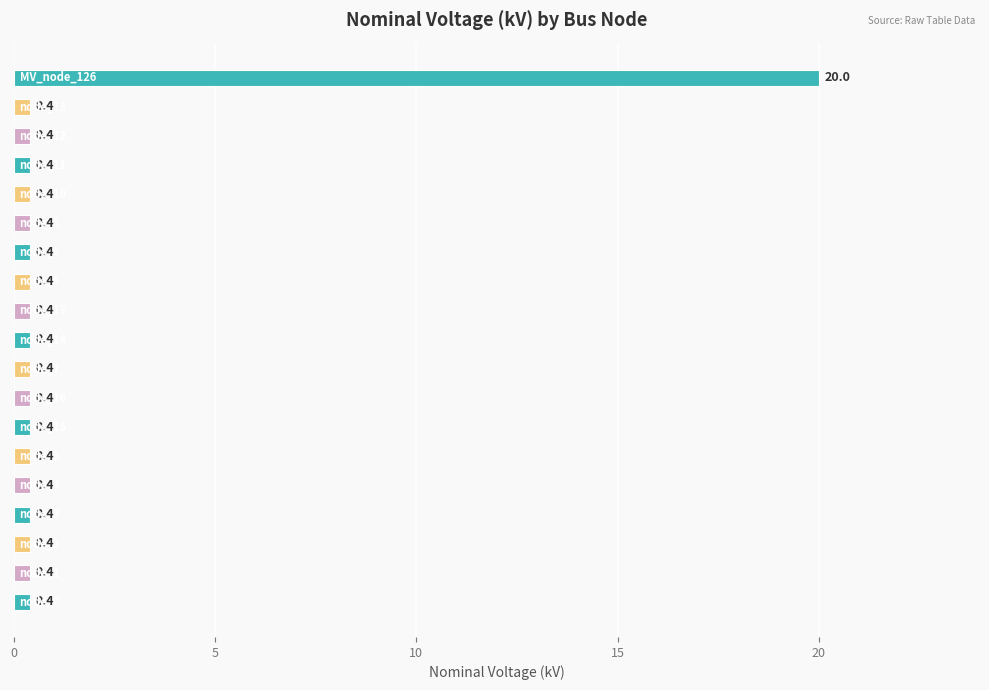

What is the sum of all values?

27.2